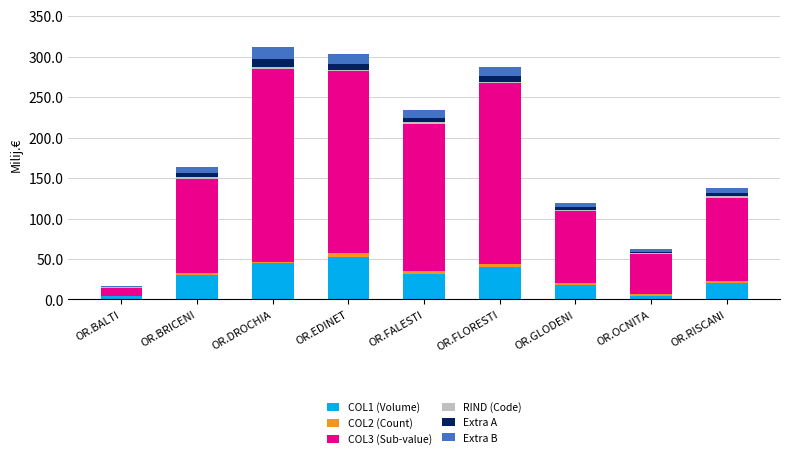

At which label does COL1 (Volume) reach its peak?

OR.EDINET